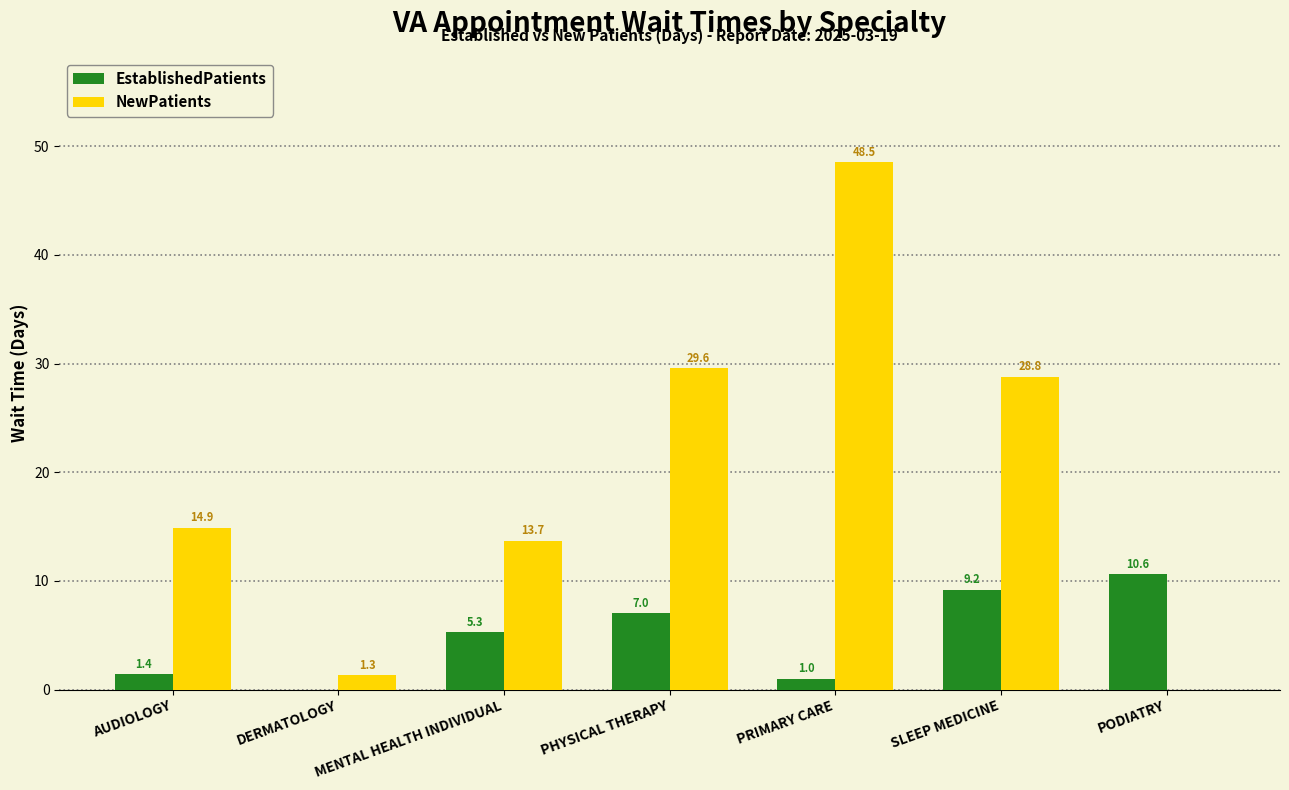

Reading right to left, extract all data points from this chart.

EstablishedPatients: PODIATRY=10.6	SLEEP MEDICINE=9.2	PRIMARY CARE=1.0	PHYSICAL THERAPY=7.0	MENTAL HEALTH INDIVIDUAL=5.3	DERMATOLOGY=0.0	AUDIOLOGY=1.4
NewPatients: PODIATRY=0.0	SLEEP MEDICINE=28.8	PRIMARY CARE=48.5	PHYSICAL THERAPY=29.6	MENTAL HEALTH INDIVIDUAL=13.7	DERMATOLOGY=1.3	AUDIOLOGY=14.9